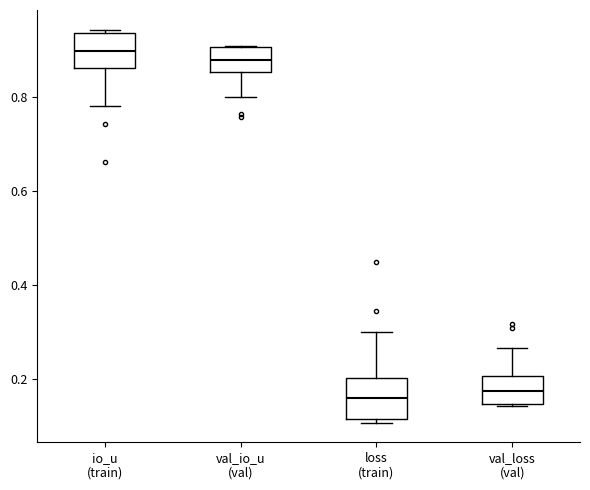

Where does the upper whisker of the box for loss (train) end on the y-axis? The values are not printed on the chart, so give them approximately, as read against the axis.

0.30